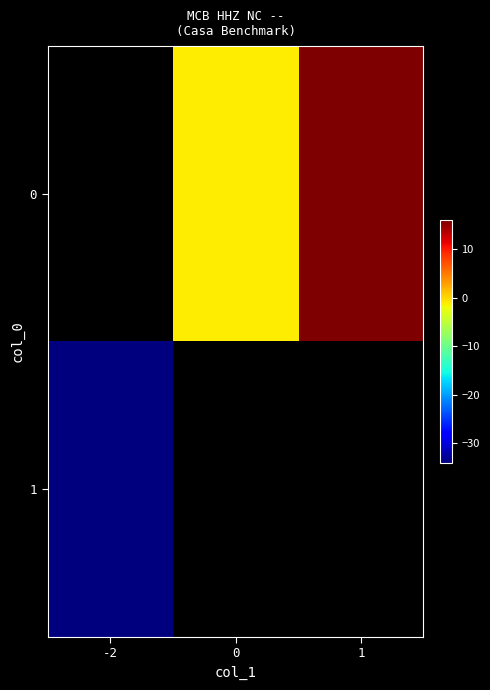

Which category has the lowest value in the 0 series?

-2